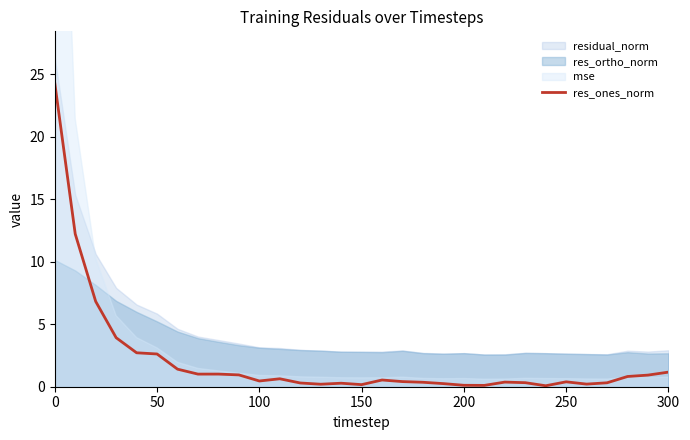

What is the difference between the second highest and minimum values?

12.1